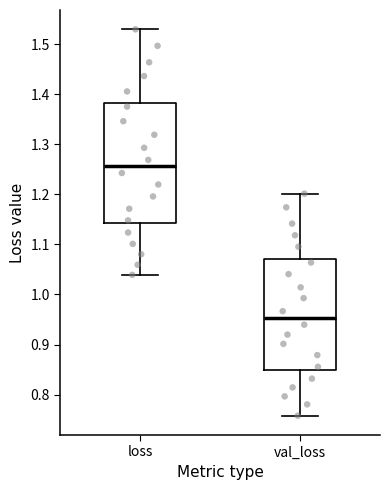

Comparing the boxes themselves (not the whiskers), which one is the tallest?

loss